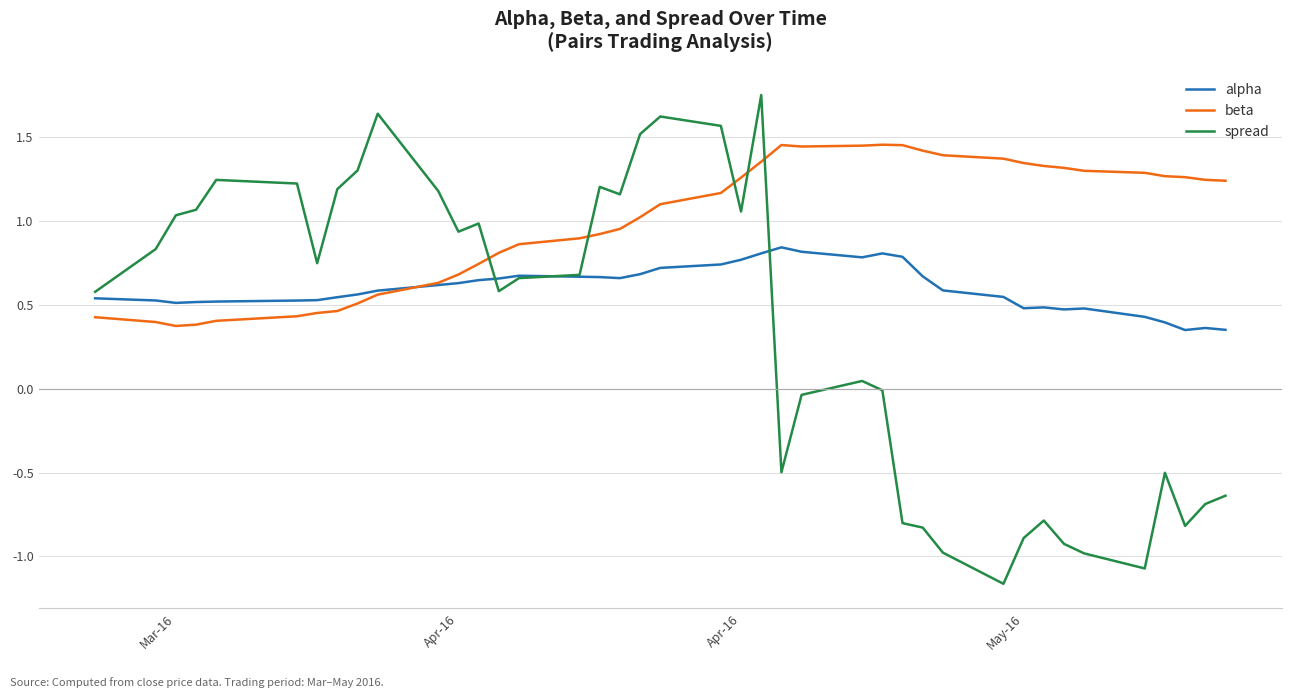

Rank the series by their average value, from lowest to highest.

spread, alpha, beta